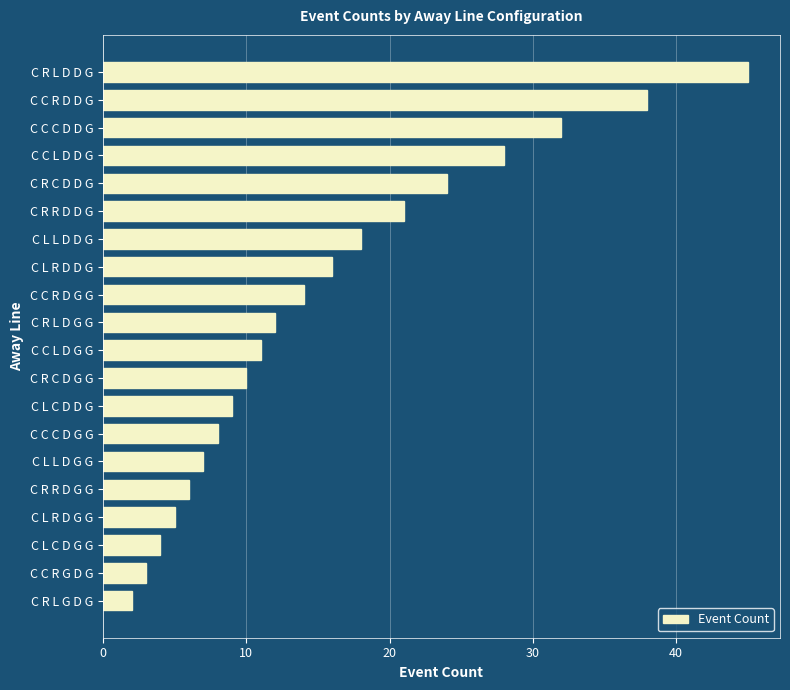

List the labels in order of value, smallest first.

C R L G D G, C C R G D G, C L C D G G, C L R D G G, C R R D G G, C L L D G G, C C C D G G, C L C D D G, C R C D G G, C C L D G G, C R L D G G, C C R D G G, C L R D D G, C L L D D G, C R R D D G, C R C D D G, C C L D D G, C C C D D G, C C R D D G, C R L D D G